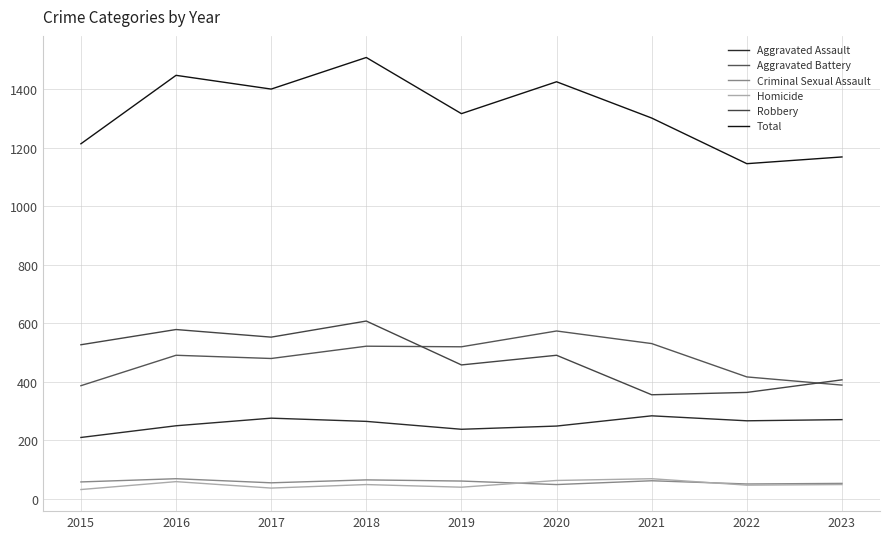

Does the chart display data point markers on the line(s)?

No